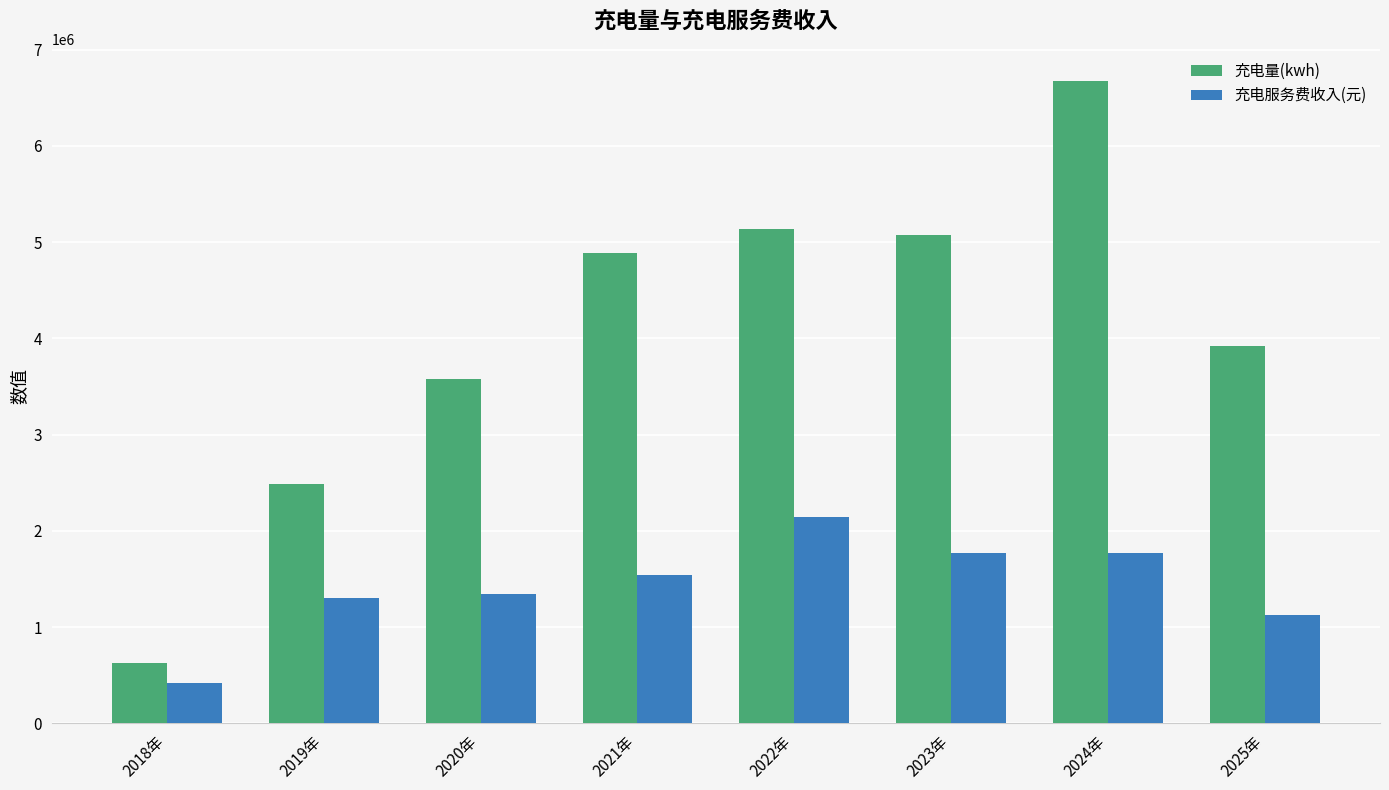

At which category is the sum across all series the highest?

2024年